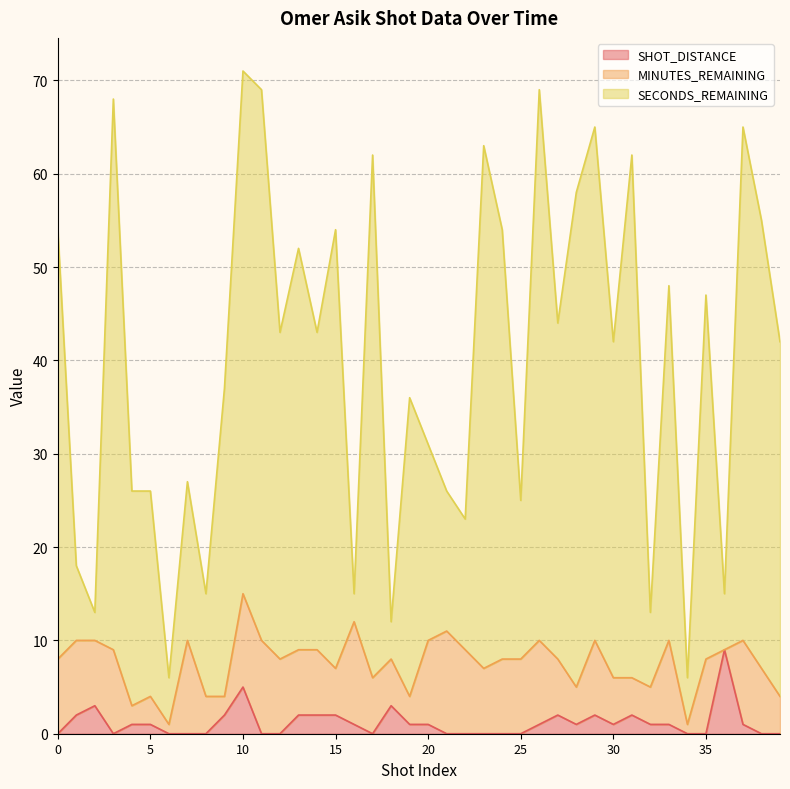

The SHOT_DISTANCE series shows 0 at 7. True or false?

True